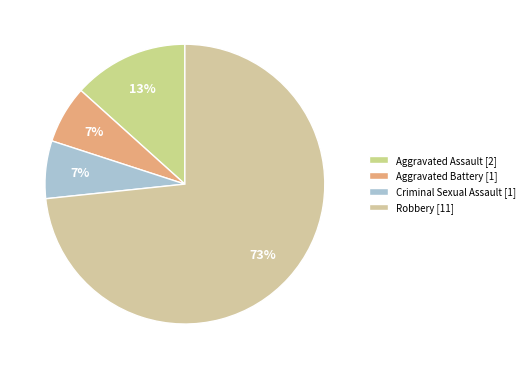

Which category accounts for the majority?

Robbery